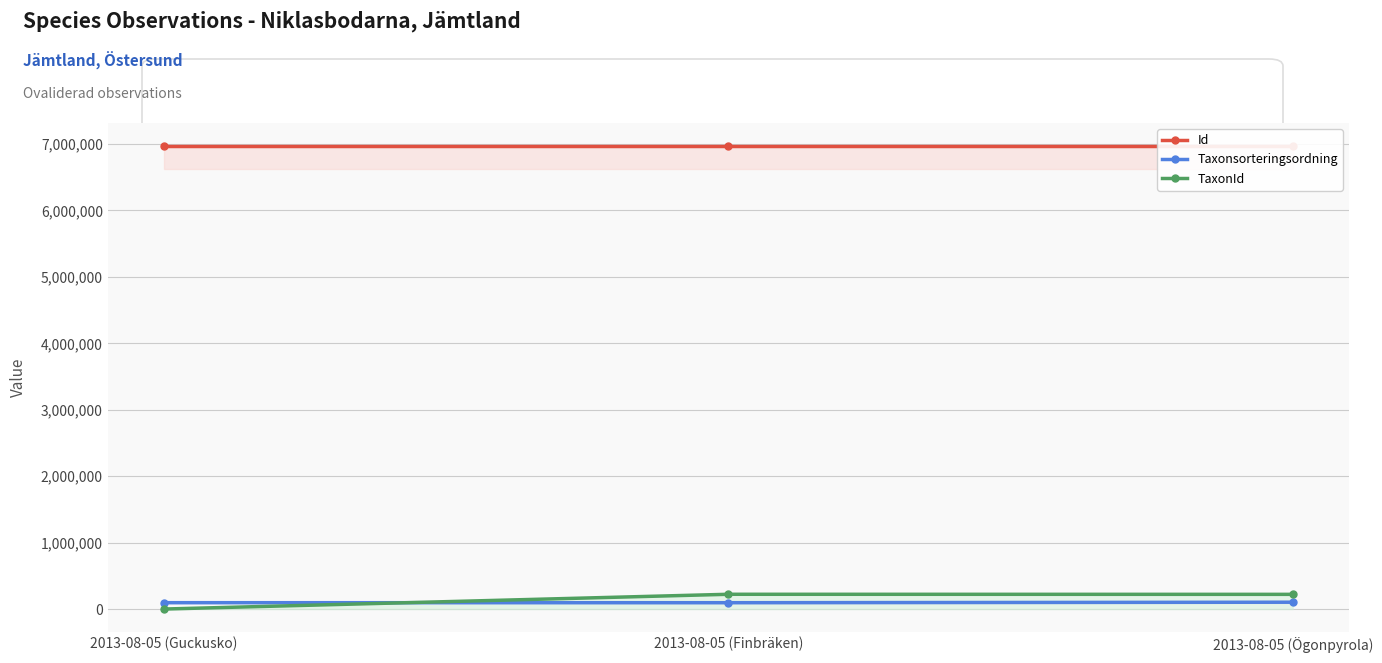

Does the chart display data point markers on the line(s)?

Yes